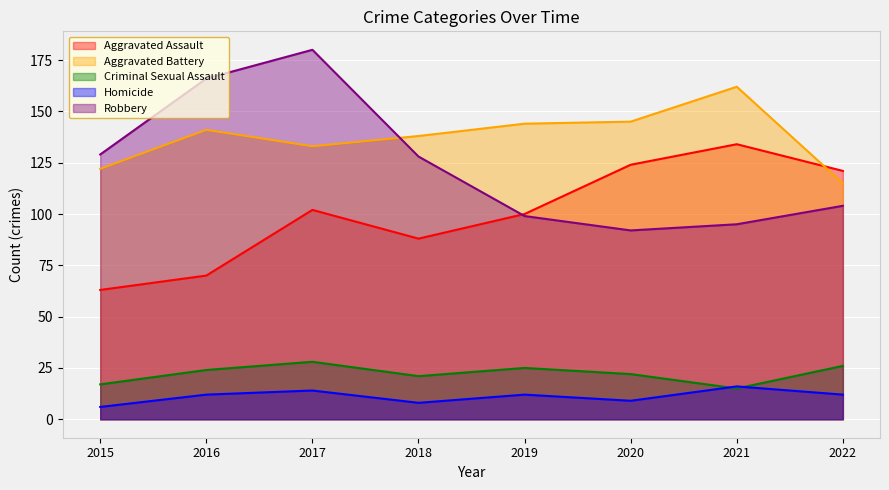

The value of Aggravated Assault at 2020 is 124. True or false?

True